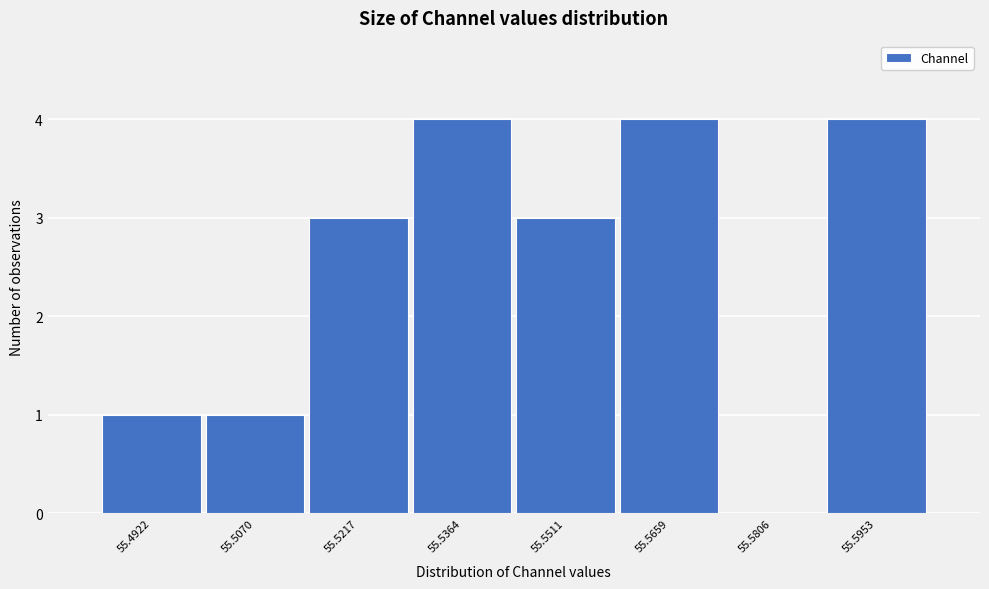

Reading left to right, what are all the values shown in this chart?

55.4922=1	55.5070=1	55.5217=3	55.5364=4	55.5511=3	55.5659=4	55.5806=0	55.5953=4